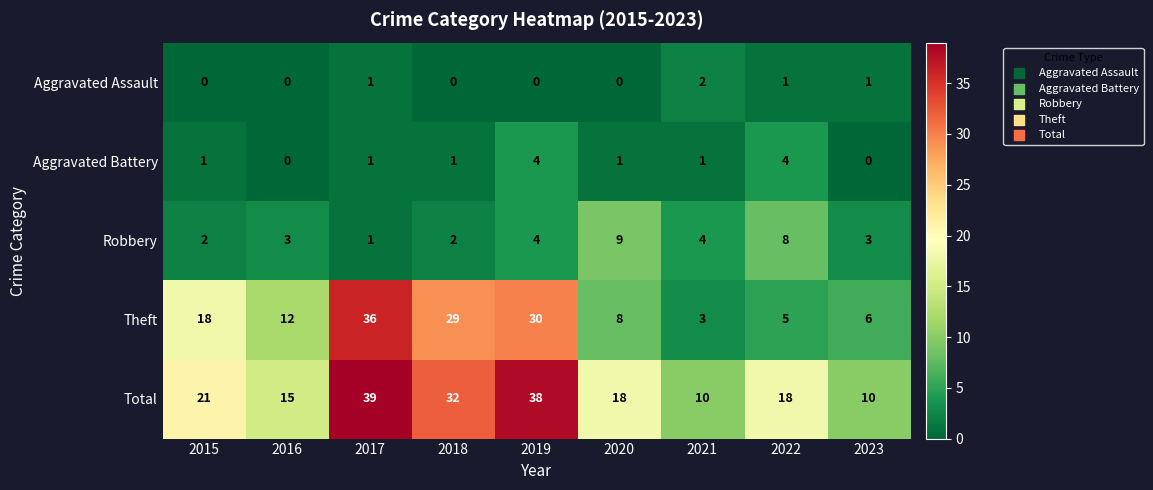

What is the total value across all series at 2016?

30